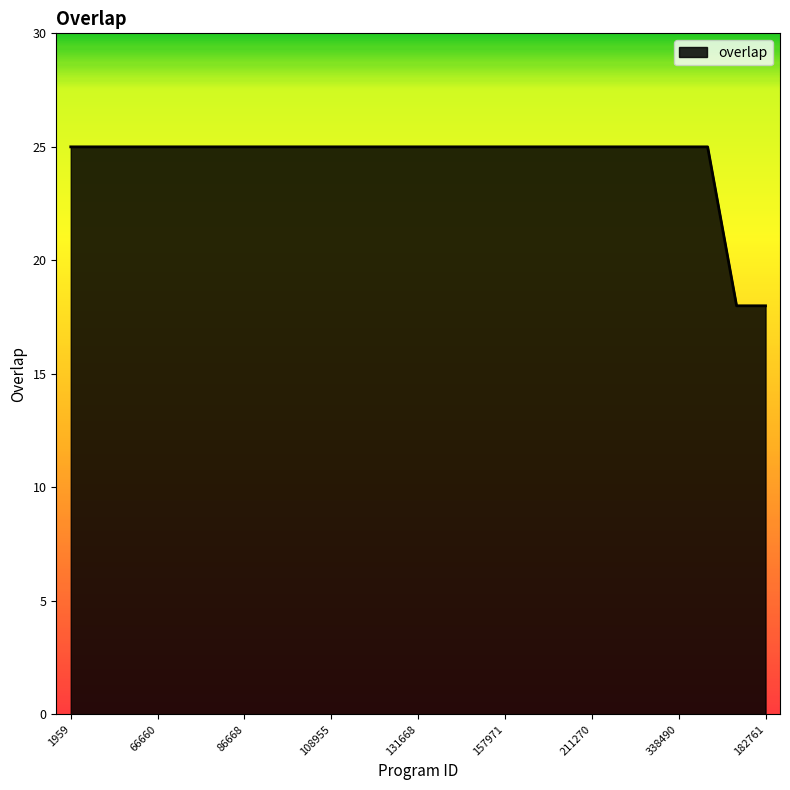

What is the maximum value shown in the chart?

25